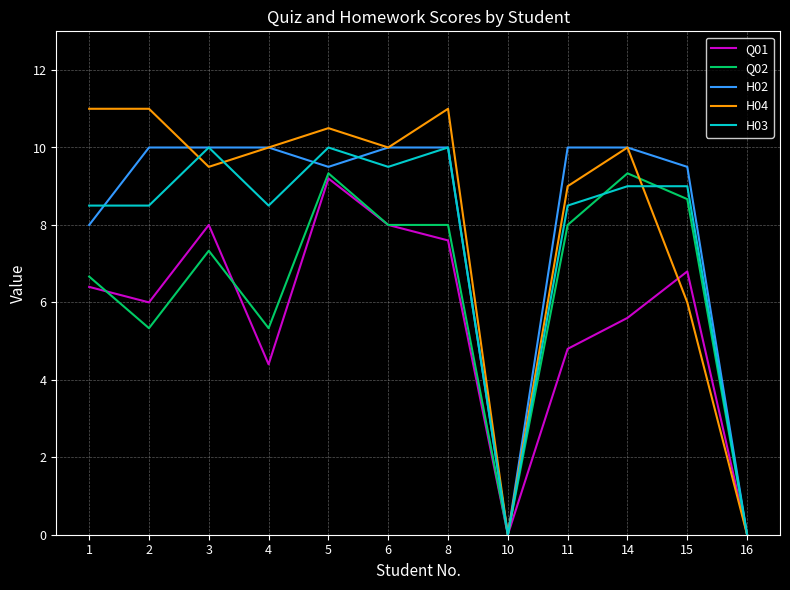

The value of H04 at 15 is 6.0. True or false?

True